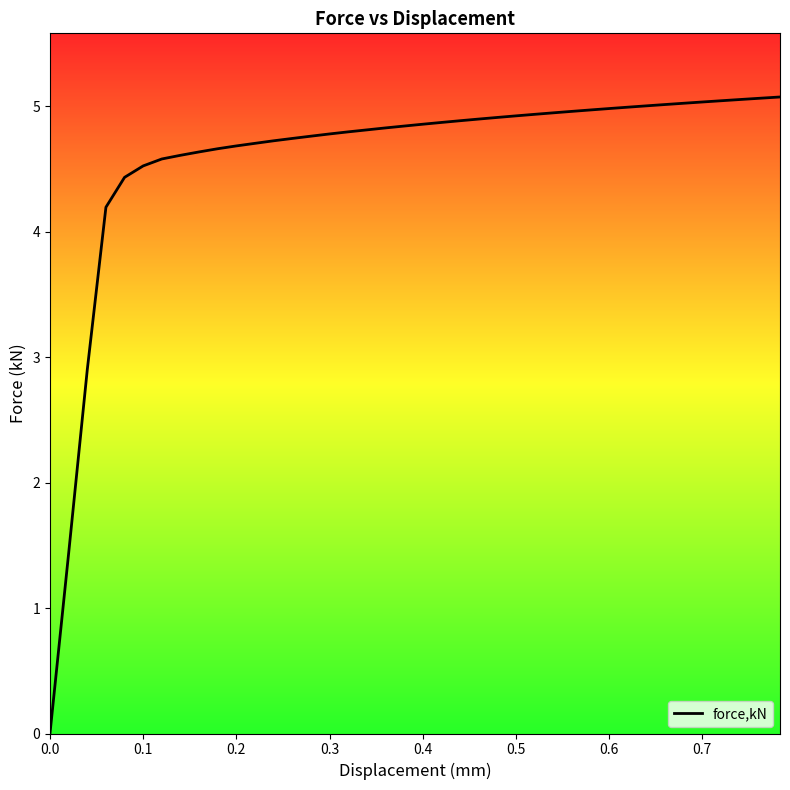

What is the greatest value displayed?

5.1